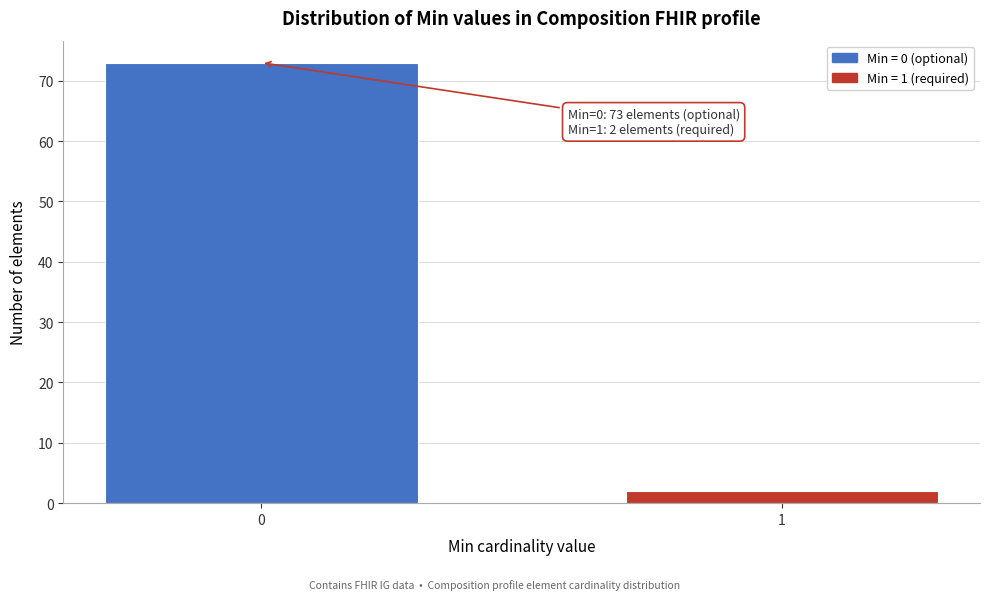

Reading left to right, extract all data points from this chart.

0=73	1=2